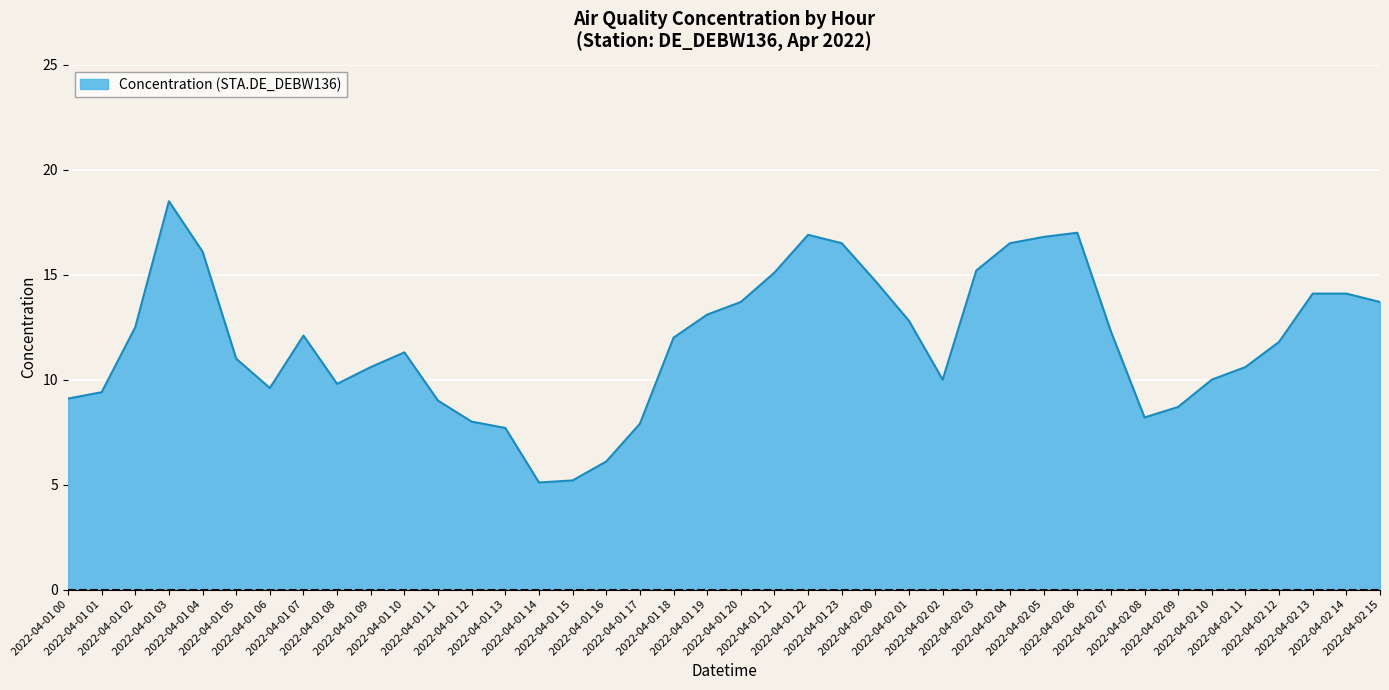

What is the greatest value displayed?

18.5